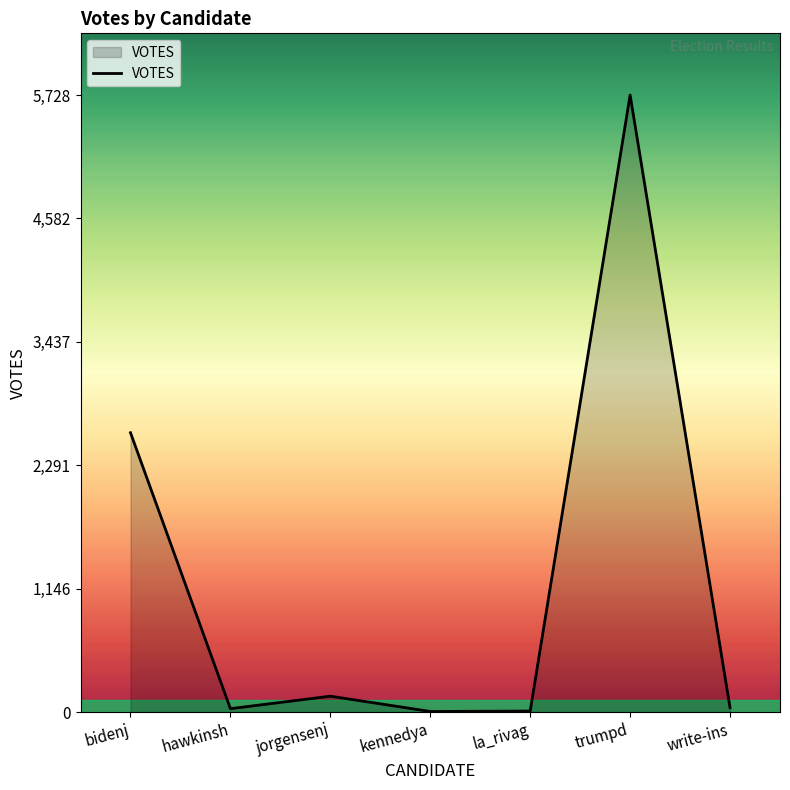

At which label is the value closest to 2866?

bidenj